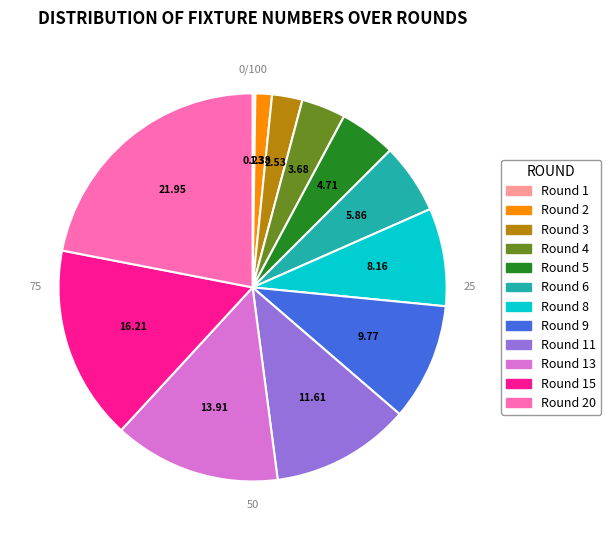

Combined, do Round 13 and Round 11 account for over 50%?

No